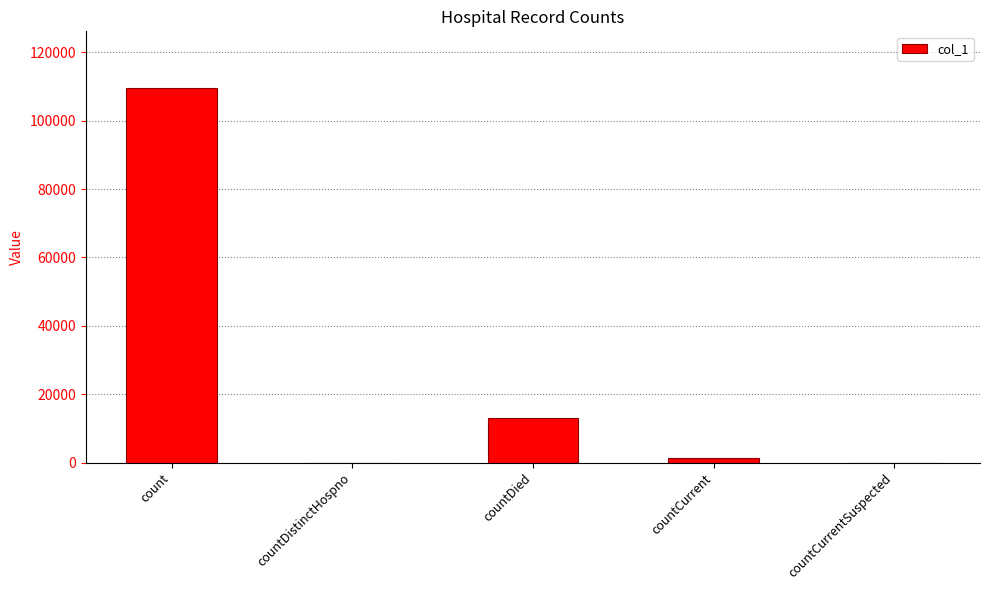

What is the maximum value shown in the chart?

109675